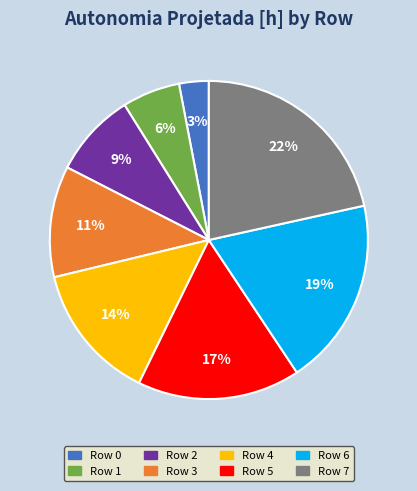

How many segments does this pie chart have?

8